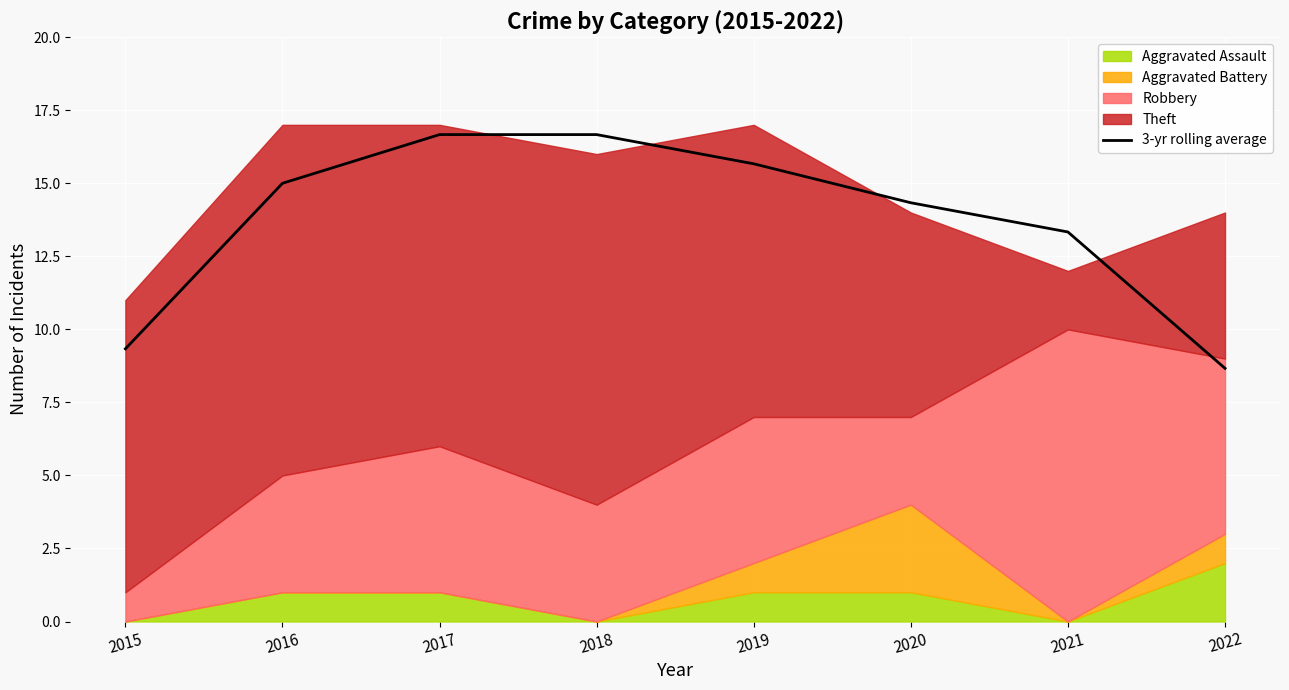

Reading left to right, what are all the values shown in this chart?

2015=9.3	2016=15.0	2017=16.7	2018=16.7	2019=15.7	2020=14.3	2021=13.3	2022=8.7